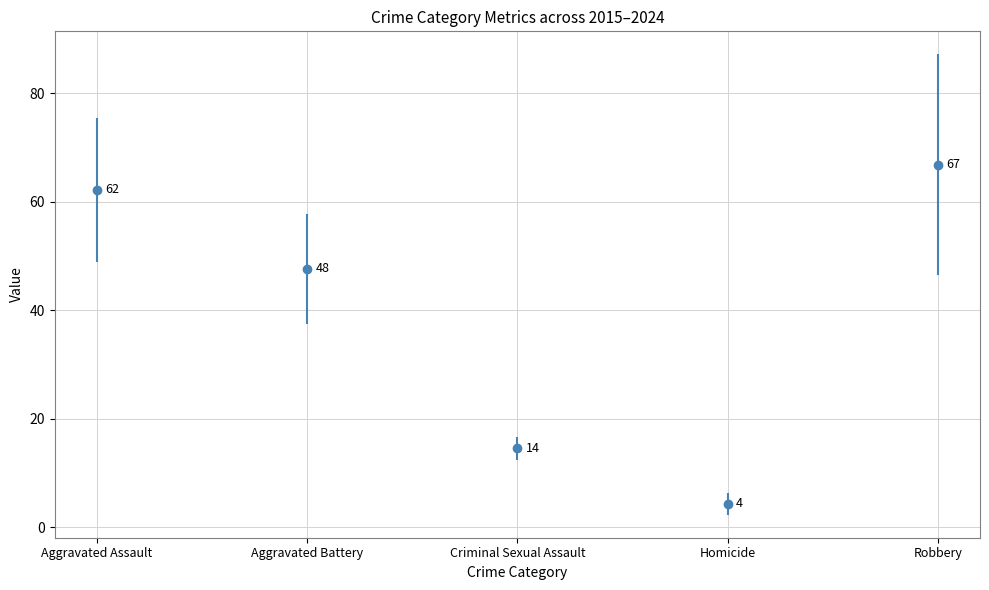

Is the value of Aggravated Assault at 2021 greater than the value of Criminal Sexual Assault at 2020?

Yes